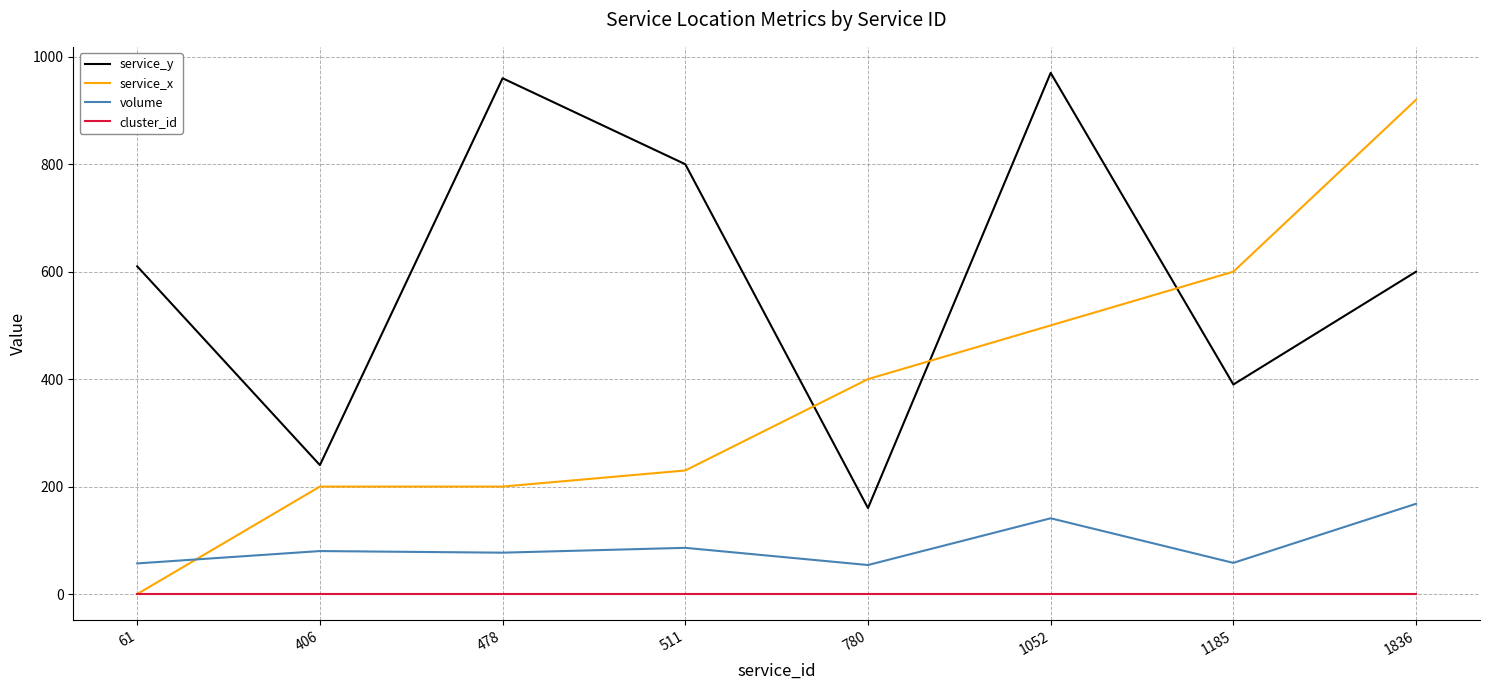

What is the sum of all volume values?

721